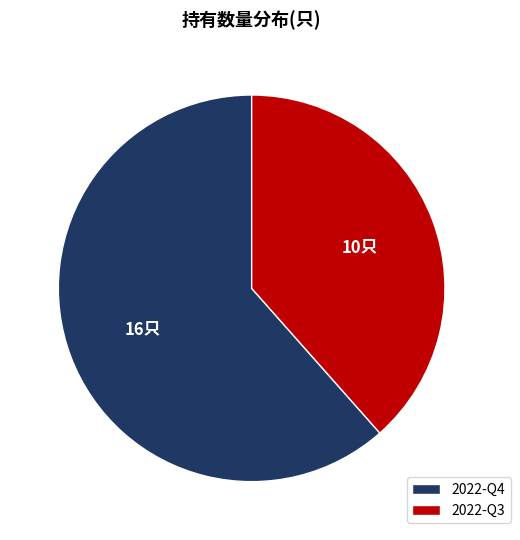

Does 2022-Q3 account for over 50% of the chart?

No